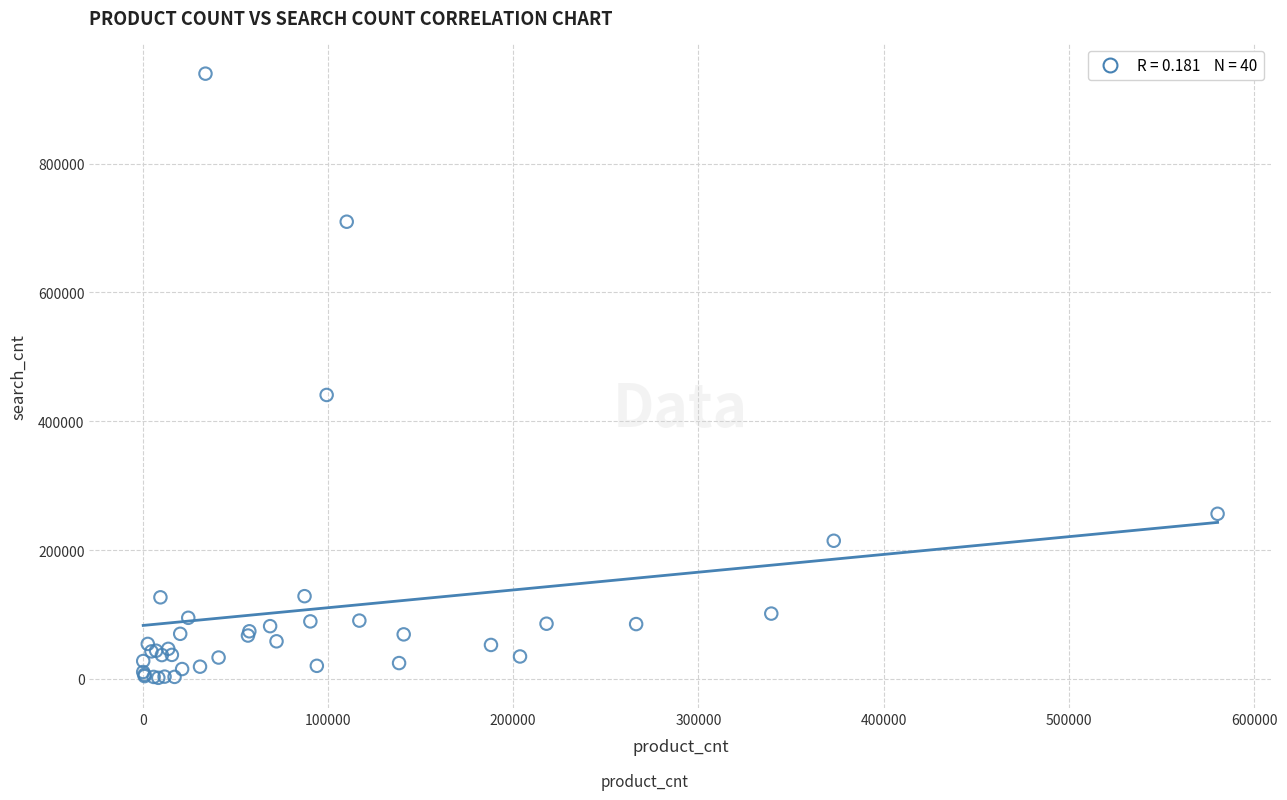

What Y value in the scatter plot is closest to 470745?

440900